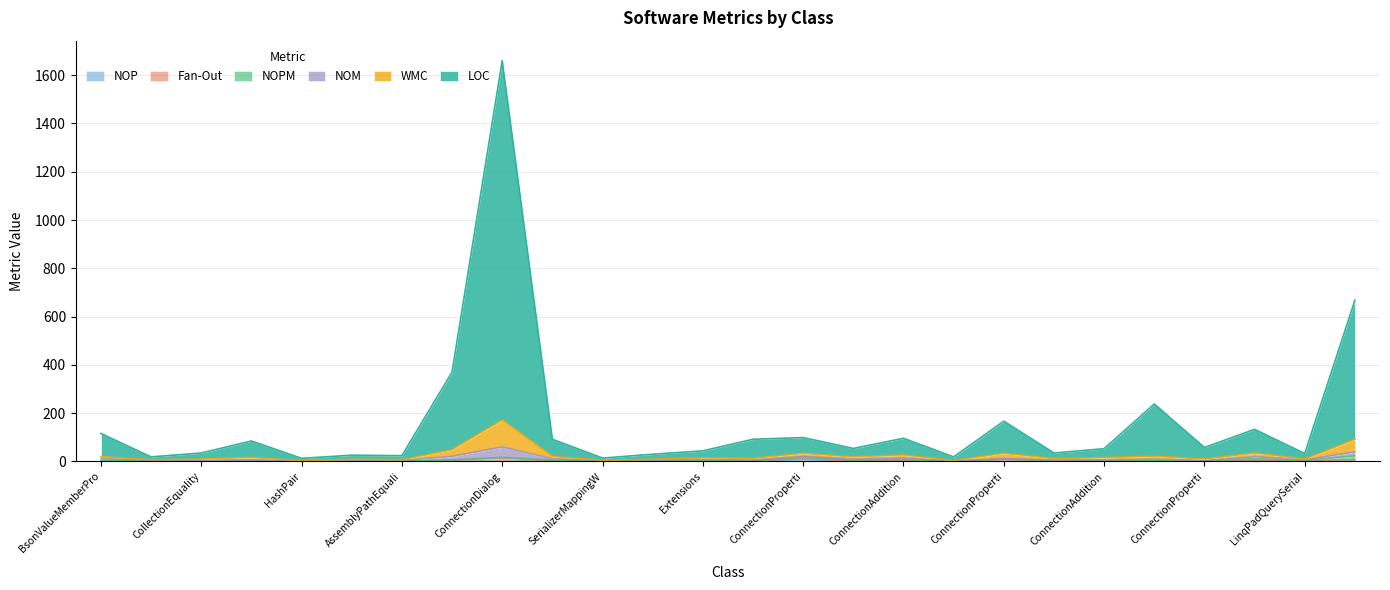

True or false: WMC has a value of 7 at IXElementSerializer.

False